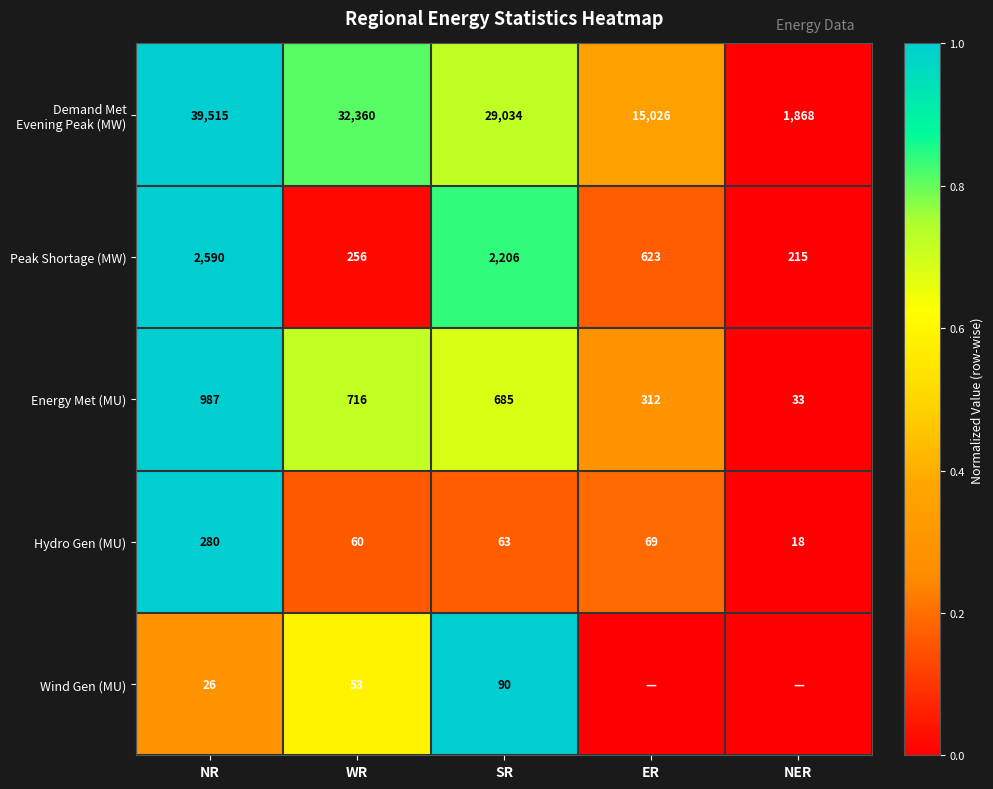

List the labels in order of Hydro Gen (MU) value, largest first.

NR, ER, SR, WR, NER